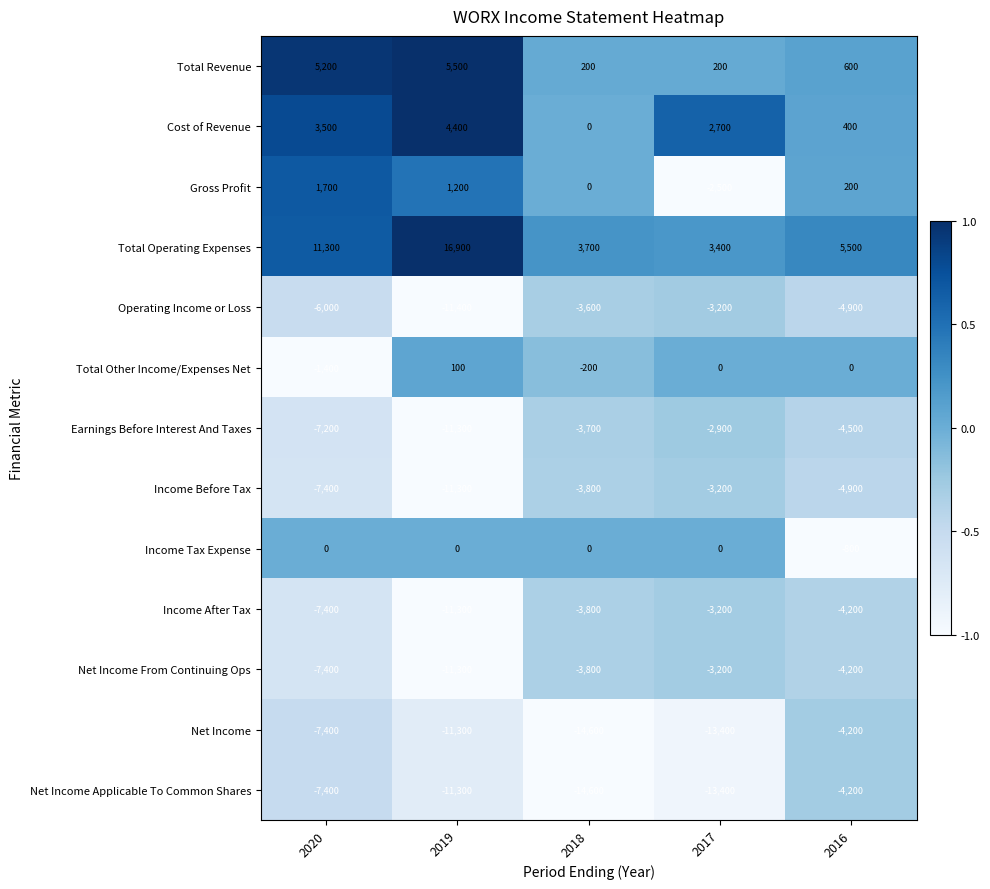

What is the minimum value shown in the chart?

-14600